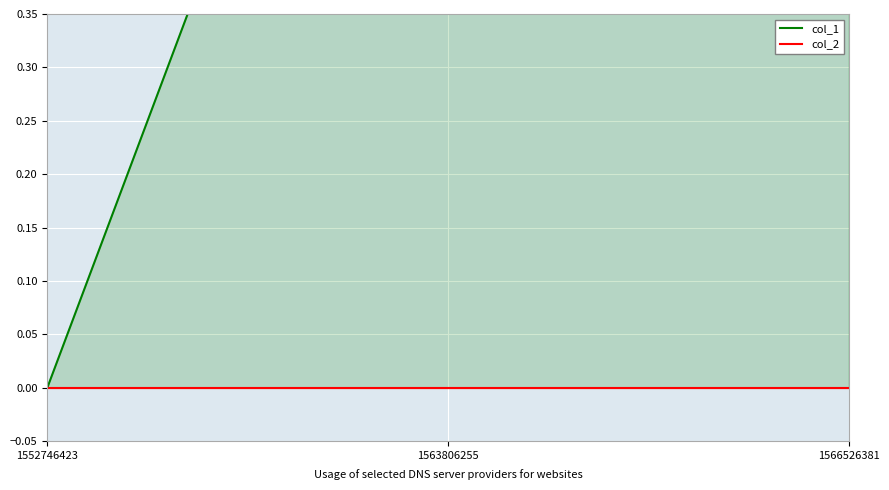

What value does the col_1 series have at 1563806255?

1